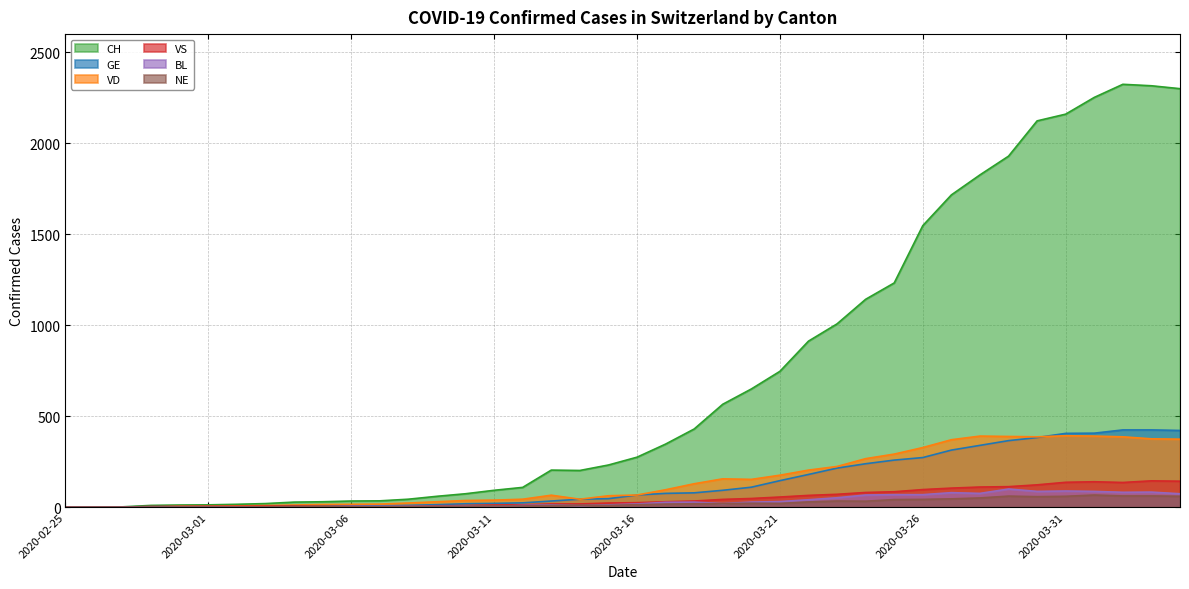

Does the chart have visible grid lines?

Yes